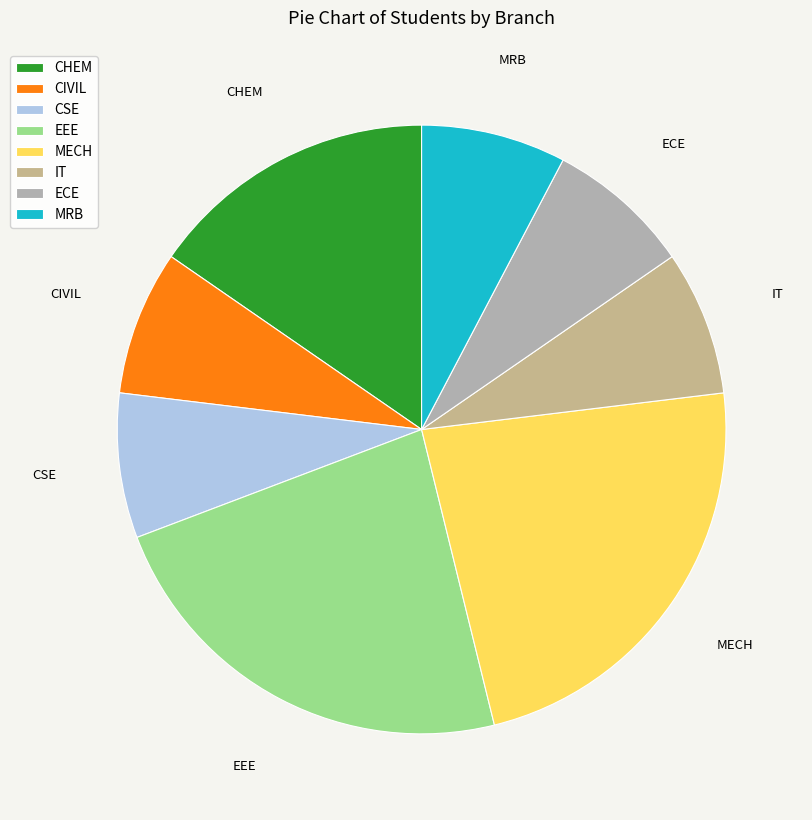

The CHEM slice represents 30% of the pie. True or false?

False